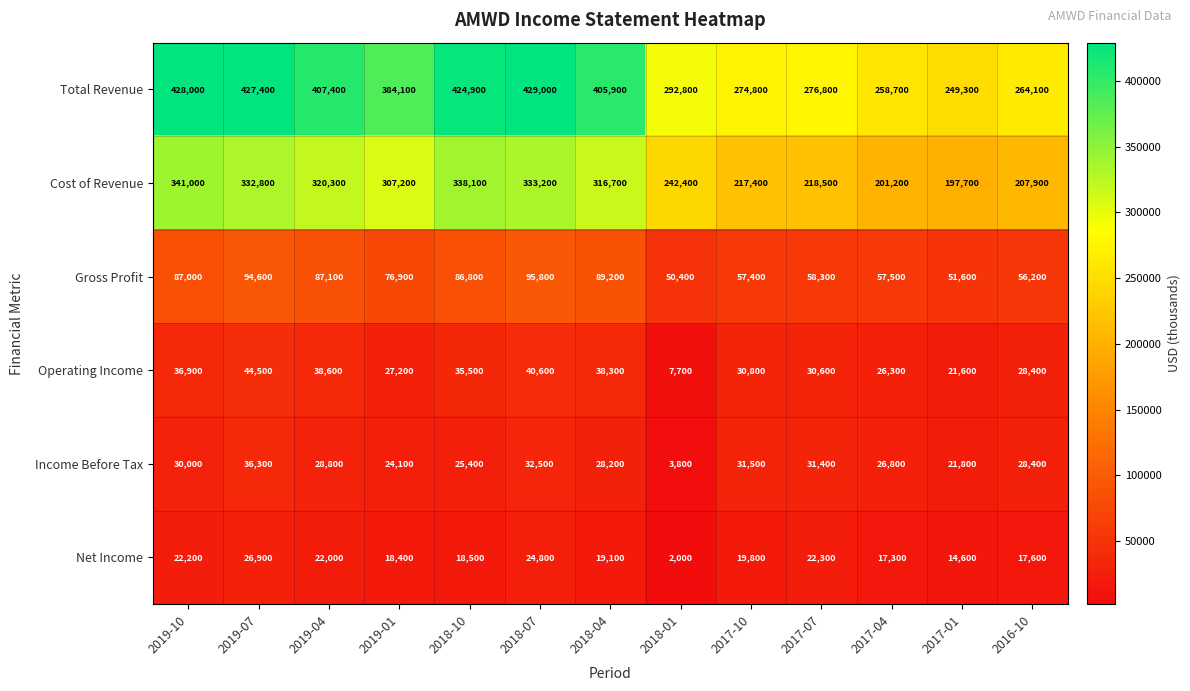

What is the maximum value for Total Revenue?

429000